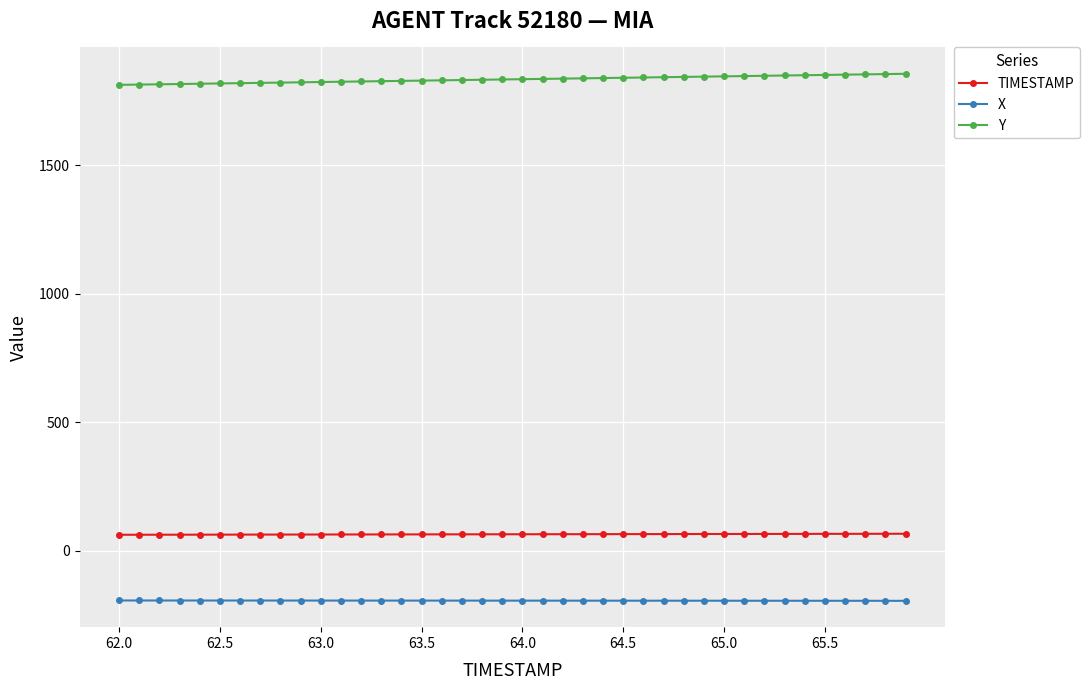

What is the maximum value shown in the chart?

1855.9